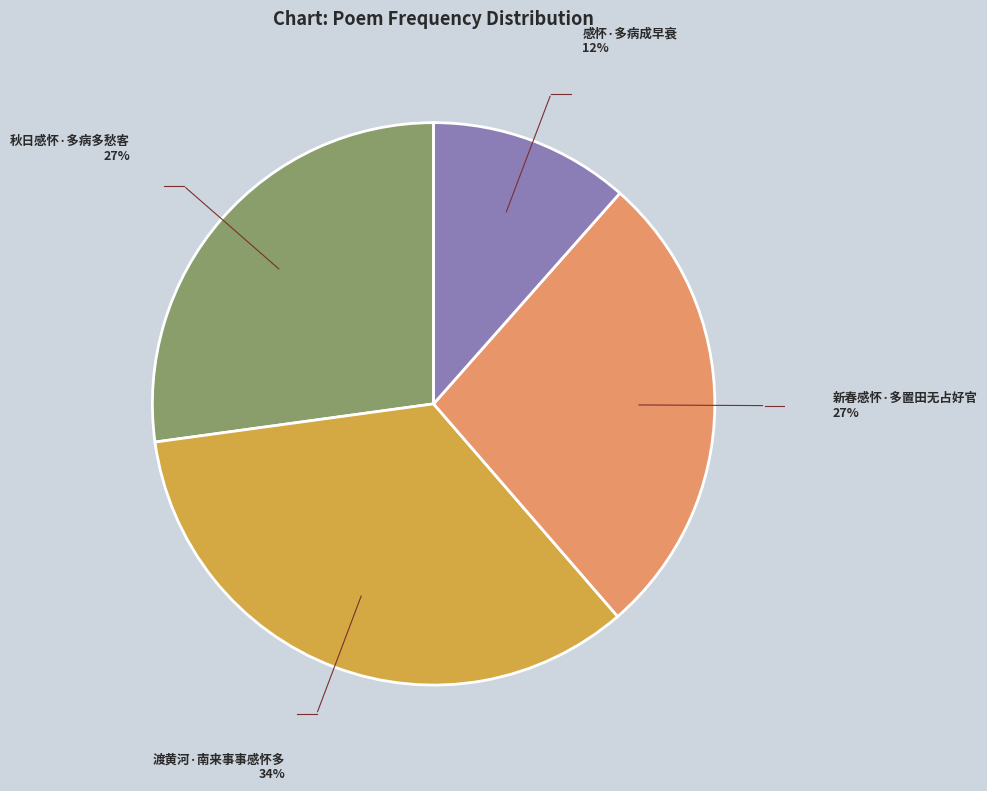

Is it true that 感怀·多病成早衰 is 12% of the pie?

True